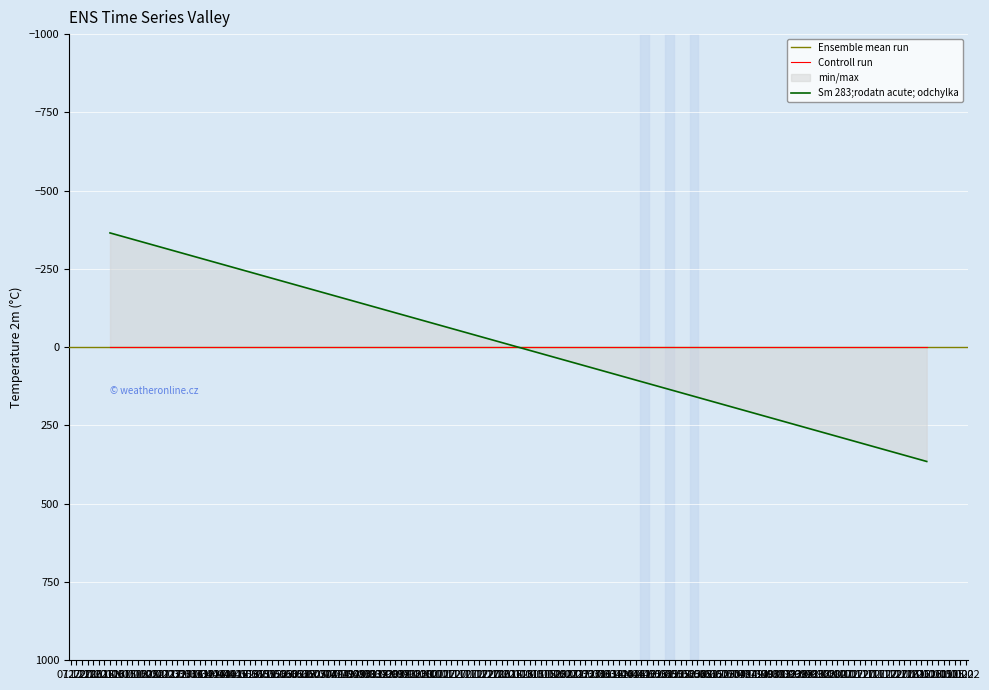

How many positive values are there?

8